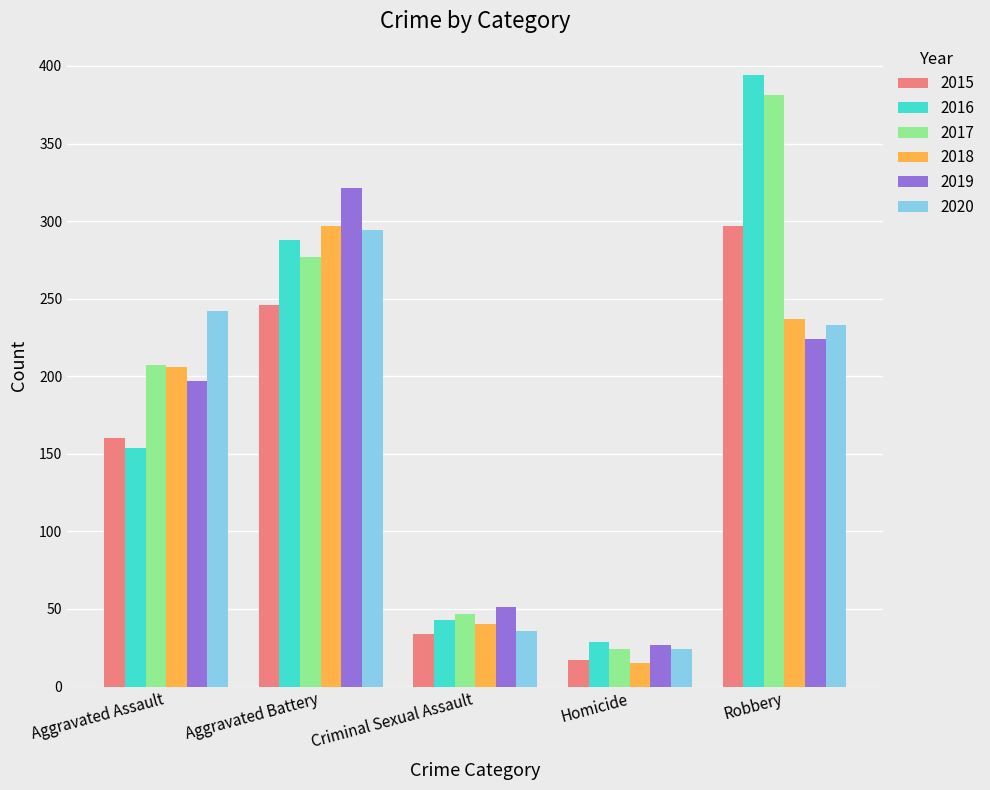

Reading left to right, what are all the values shown in this chart?

2015: Aggravated Assault=160	Aggravated Battery=246	Criminal Sexual Assault=34	Homicide=17	Robbery=297
2016: Aggravated Assault=154	Aggravated Battery=288	Criminal Sexual Assault=43	Homicide=29	Robbery=394
2017: Aggravated Assault=207	Aggravated Battery=277	Criminal Sexual Assault=47	Homicide=24	Robbery=381
2018: Aggravated Assault=206	Aggravated Battery=297	Criminal Sexual Assault=40	Homicide=15	Robbery=237
2019: Aggravated Assault=197	Aggravated Battery=321	Criminal Sexual Assault=51	Homicide=27	Robbery=224
2020: Aggravated Assault=242	Aggravated Battery=294	Criminal Sexual Assault=36	Homicide=24	Robbery=233